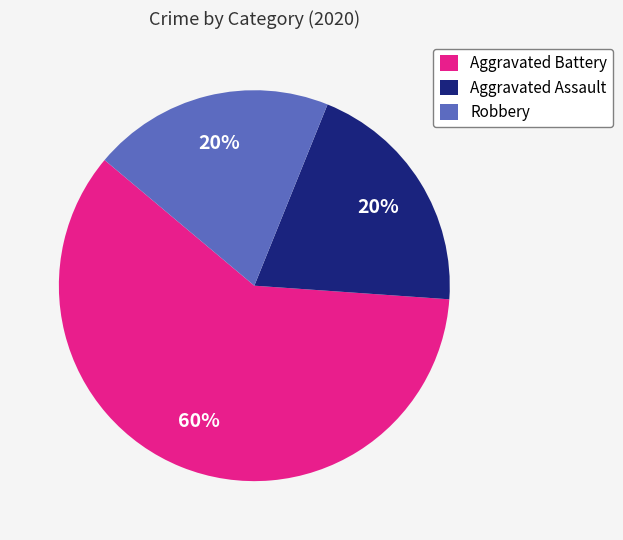

Does any single category account for the majority?

Yes